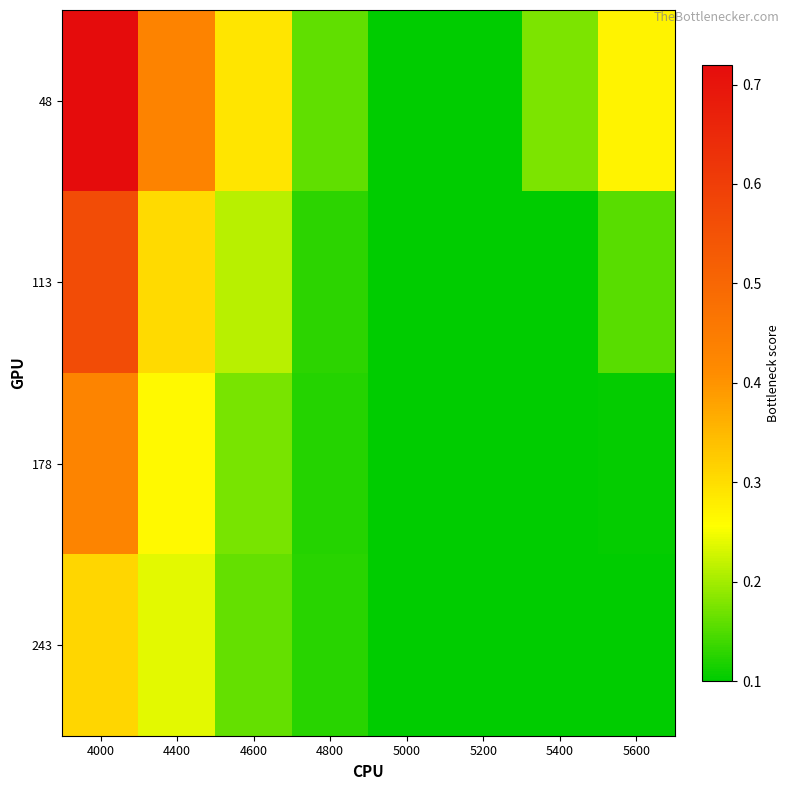

Reading left to right, list all the values displayed in this chart.

48: 4000=0.7	4400=0.4	4600=0.3	4800=0.2	5000=0.1	5200=0.1	5400=0.2	5600=0.3
113: 4000=0.6	4400=0.3	4600=0.2	4800=0.1	5000=0.1	5200=0.1	5400=0.1	5600=0.2
178: 4000=0.4	4400=0.3	4600=0.2	4800=0.1	5000=0.1	5200=0.1	5400=0.1	5600=0.1
243: 4000=0.3	4400=0.2	4600=0.2	4800=0.1	5000=0.1	5200=0.1	5400=0.1	5600=0.1